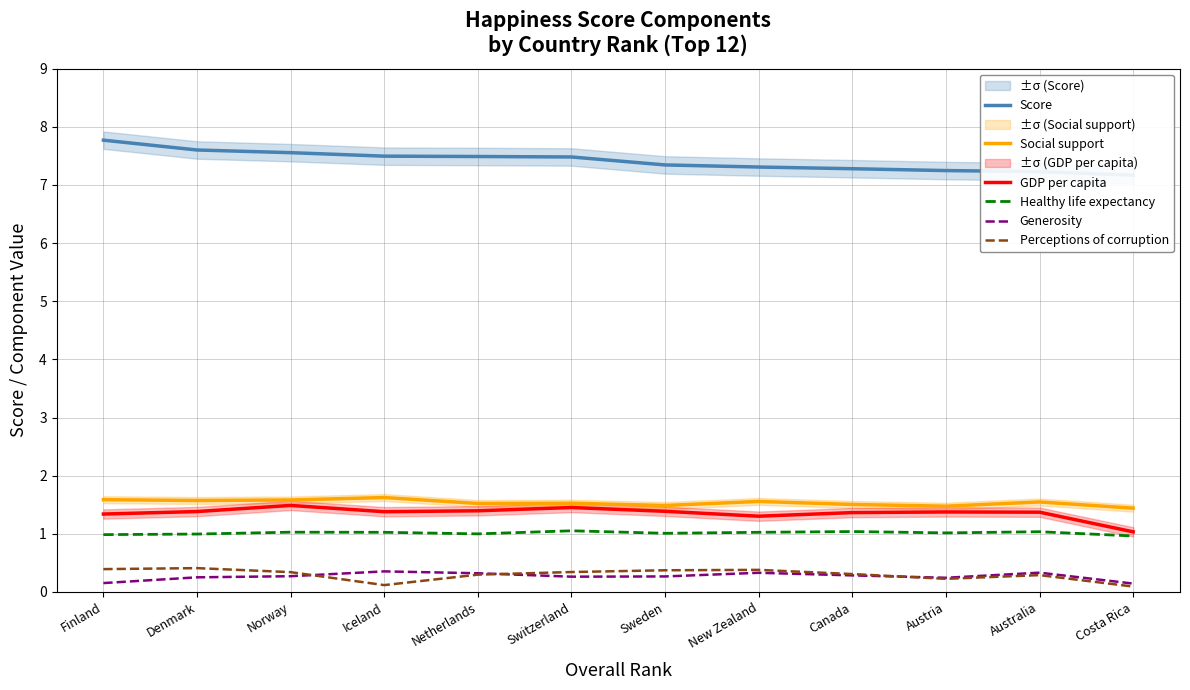

What is the total value across all series at Australia?

11.8